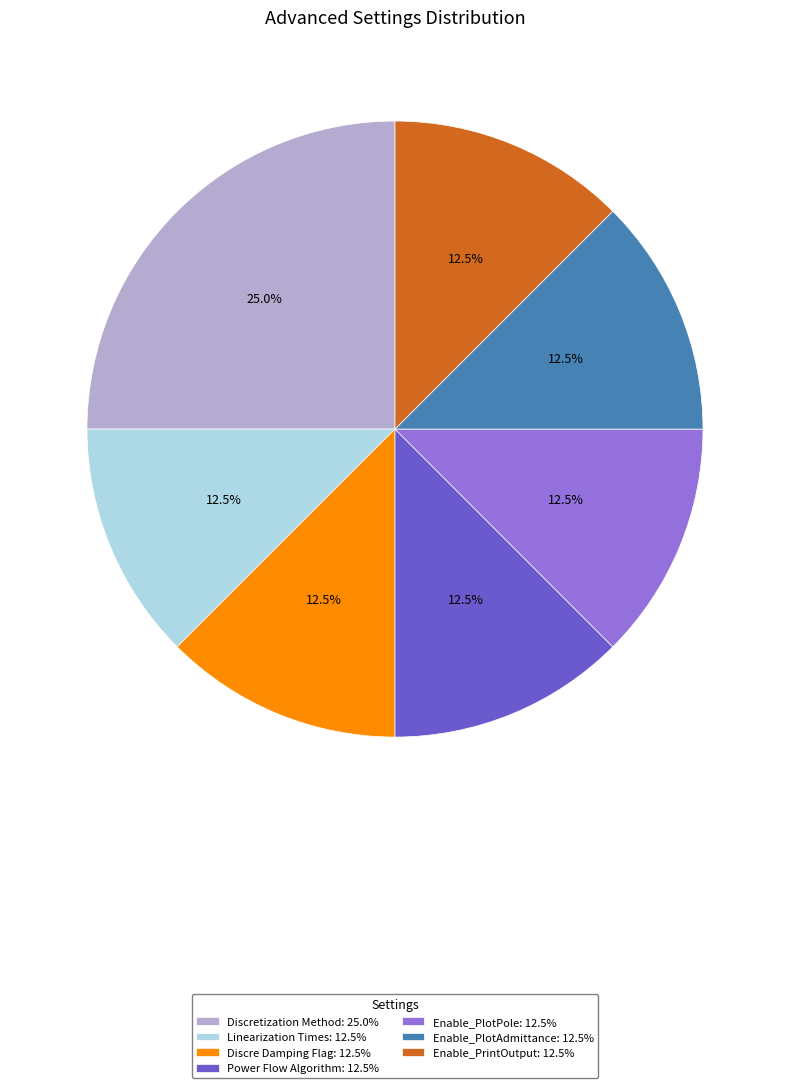

Does any single category account for the majority?

No